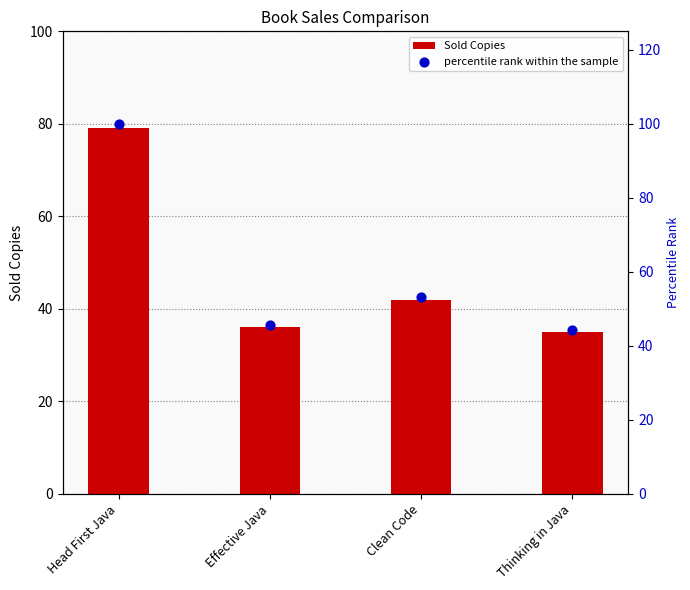

What are all the series names shown in the legend?

Sold Copies, percentile rank within the sample